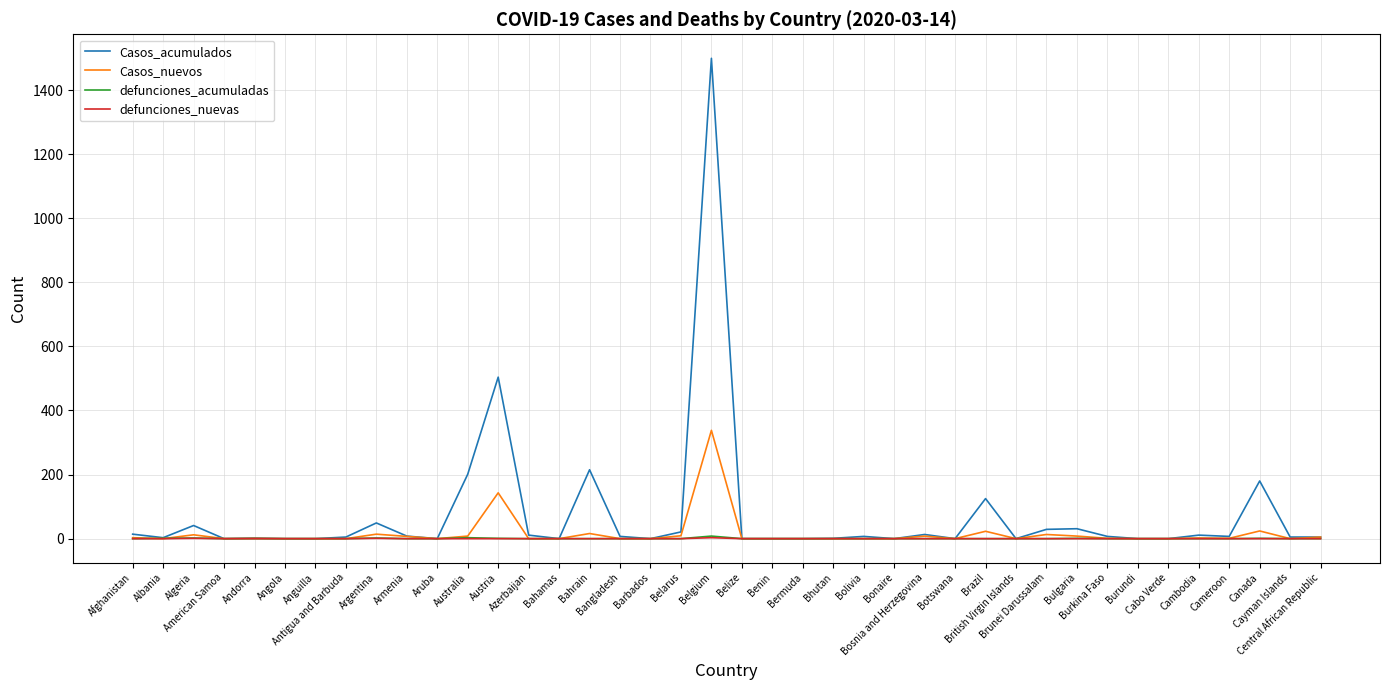

How many lines are shown in the chart?

4